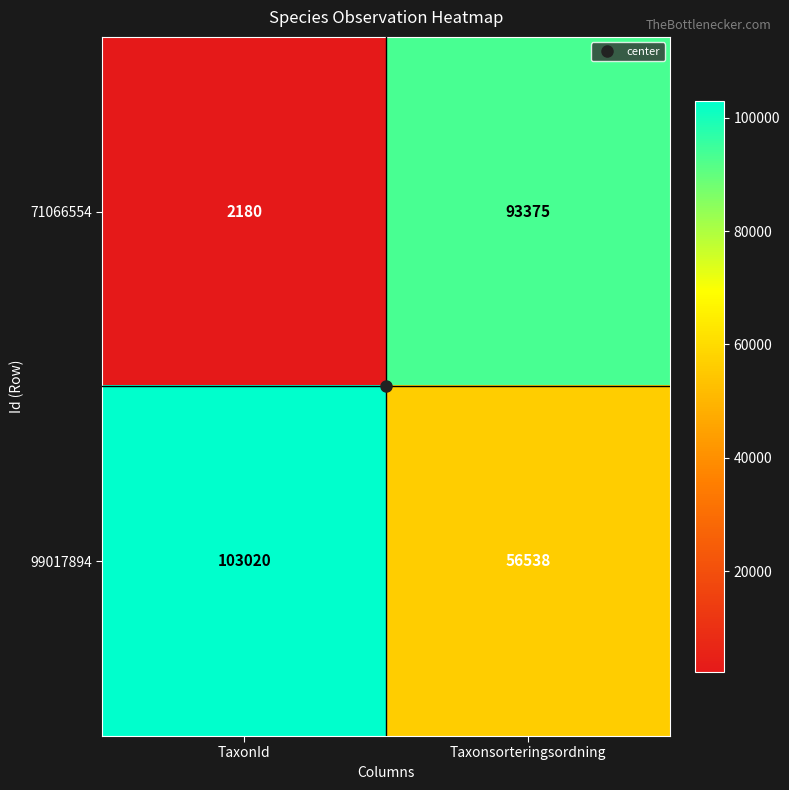

What is the sum of all 99017894 values?

159558